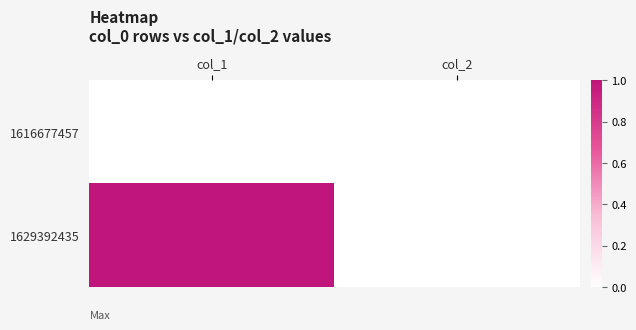

Which category has the highest value across all series?

col_1